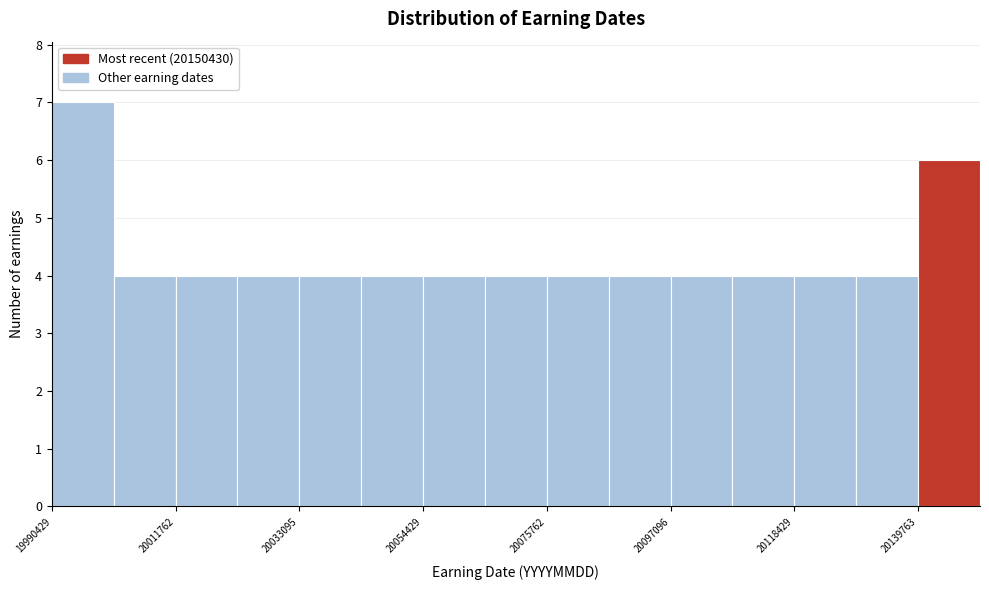

Read against the x-axis, roughly where is the centre of the tallest bar?

19995000